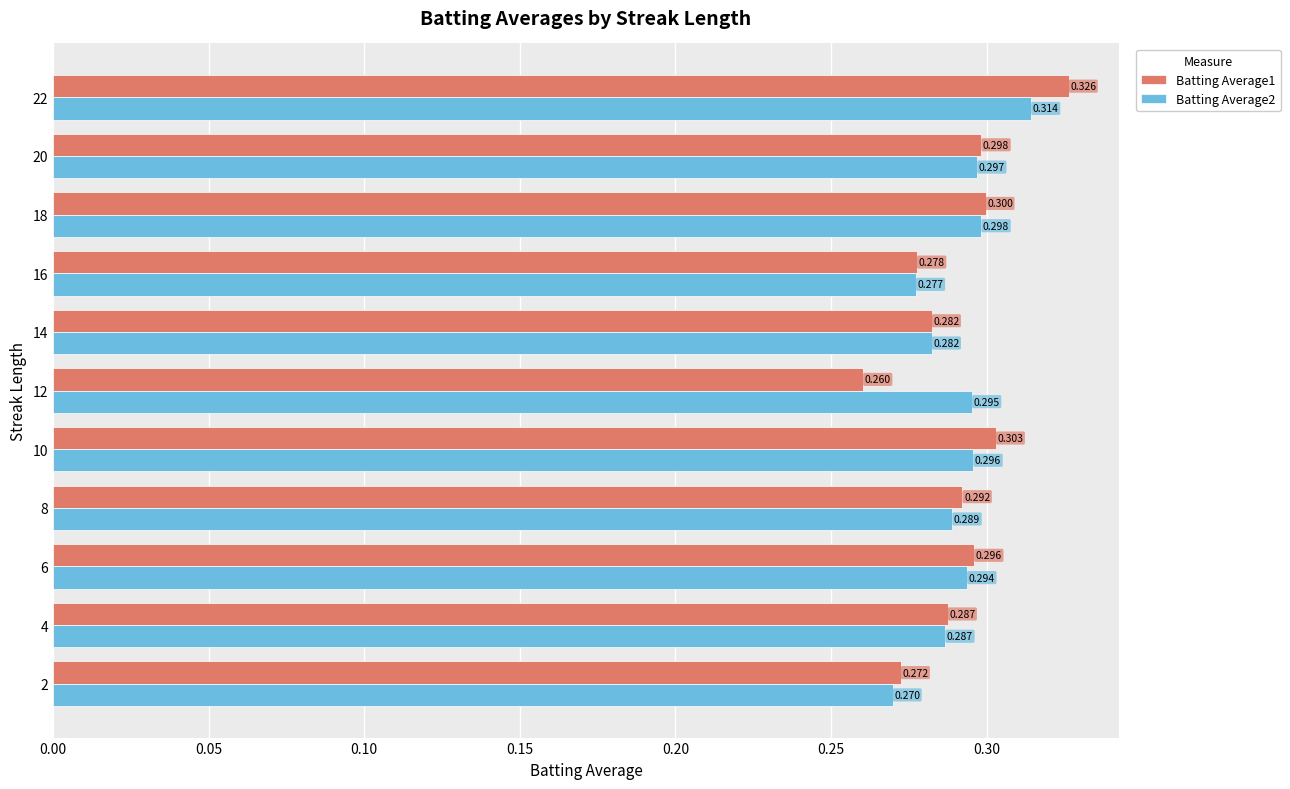

What is the smallest value displayed?

0.3